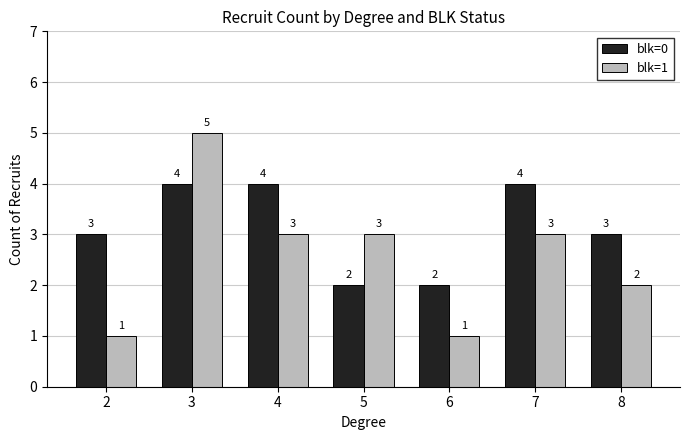

Does the chart contain stacked bars?

No